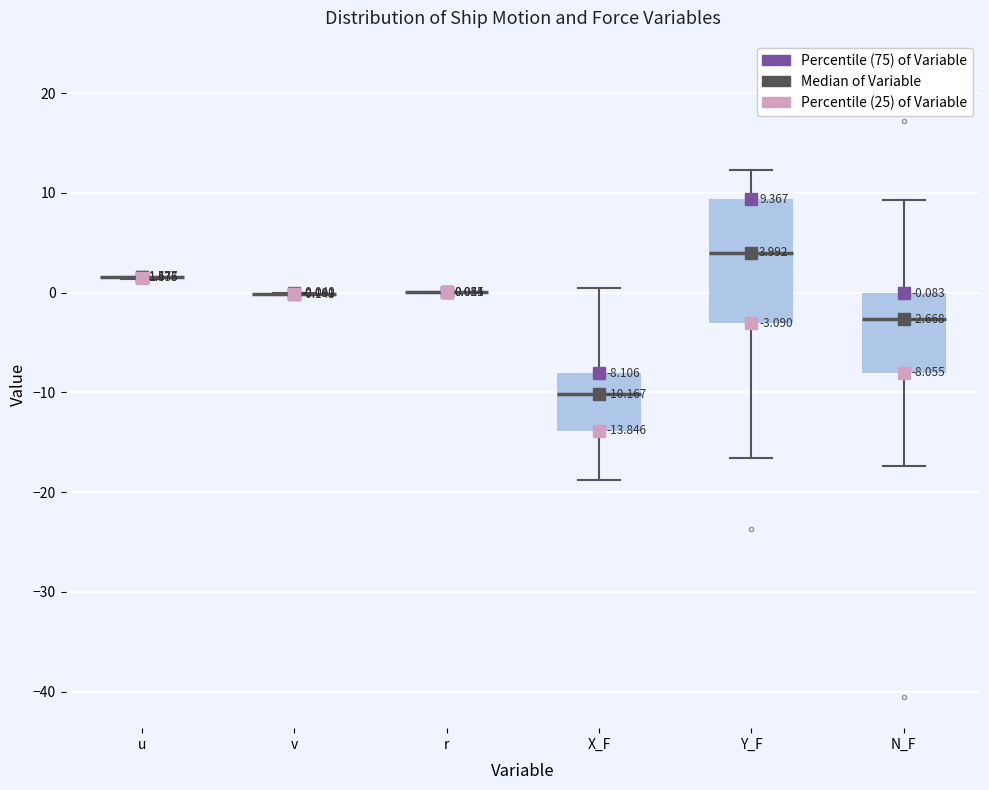

Which box is the tallest, from its lower edge to its upper edge?

Y_F